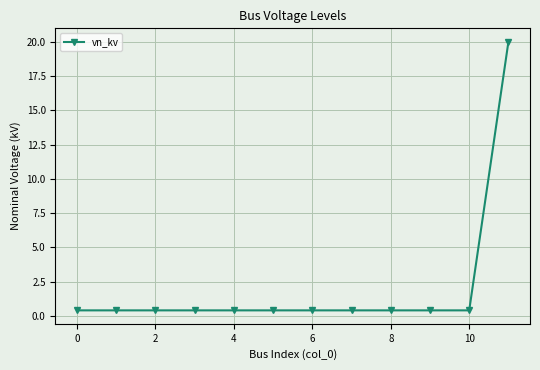

What is the smallest value displayed?

0.4